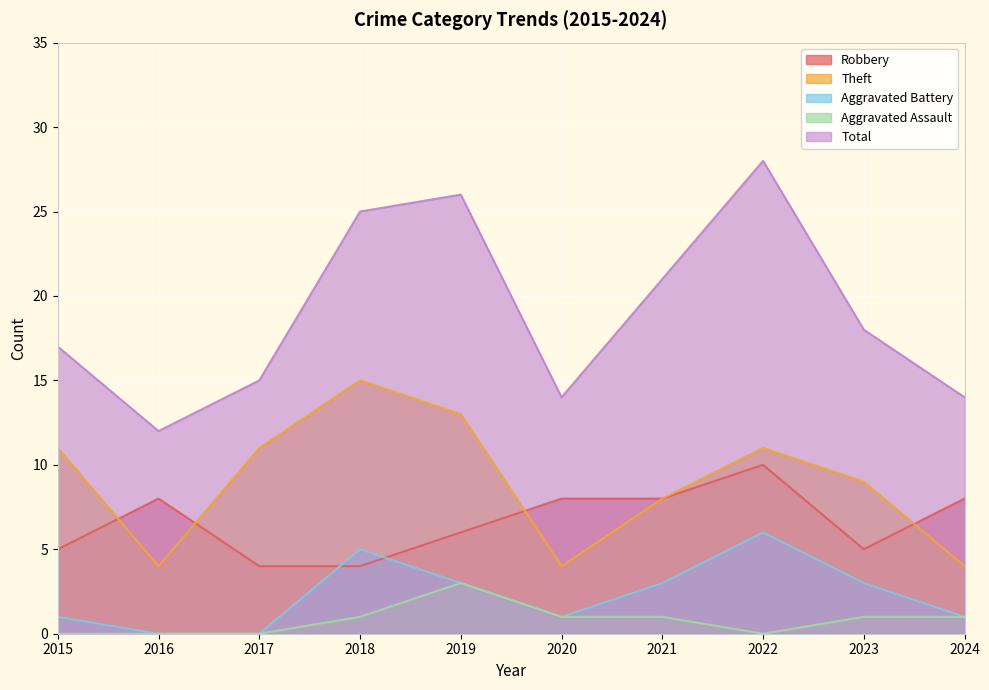

What is the sum of all Aggravated Battery values?

23